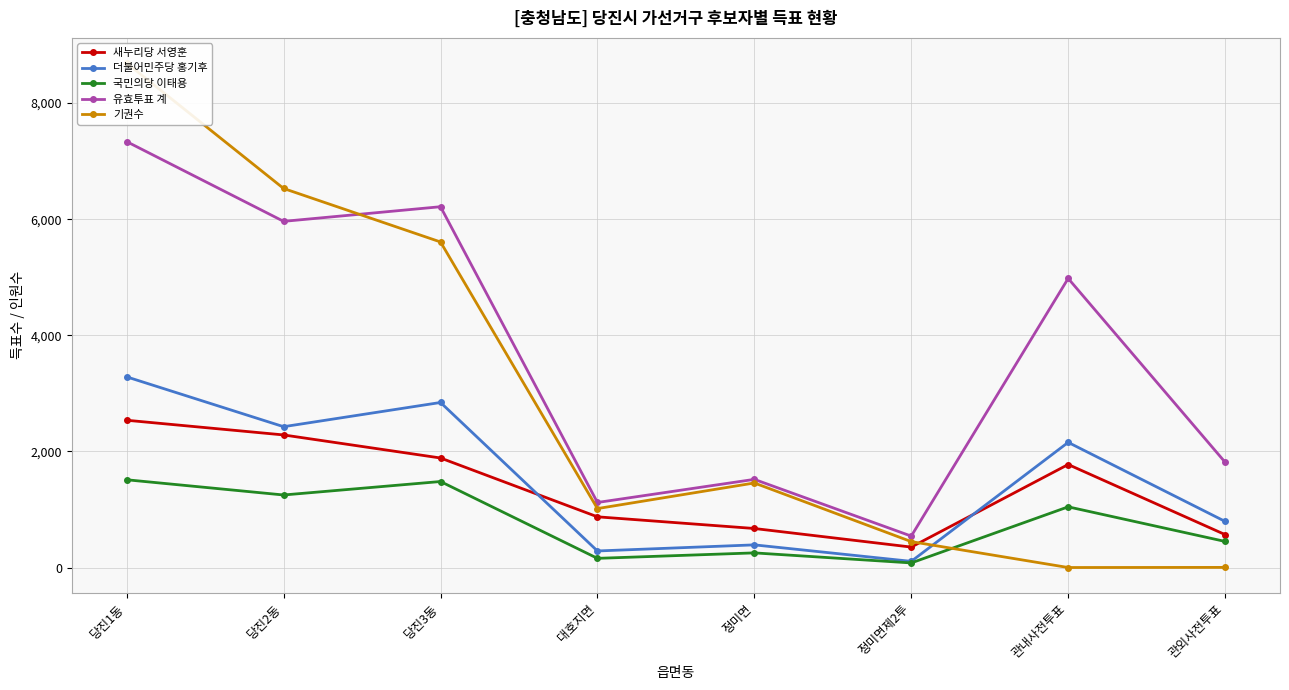

Which series has the widest spread of values?

기권수